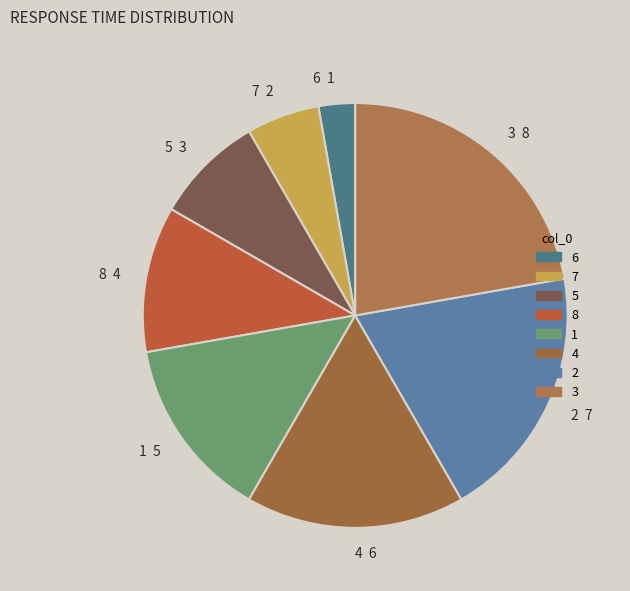

Which has a higher value, 7 or 3?

3